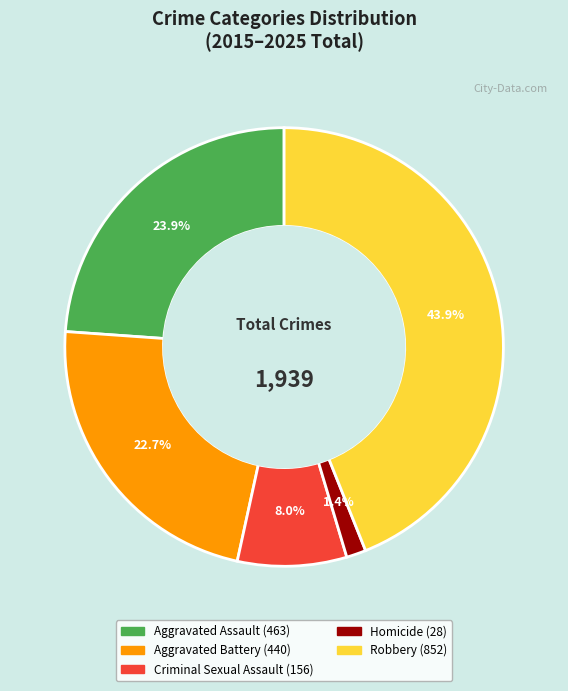

Between Criminal Sexual Assault and Robbery, which is larger?

Robbery